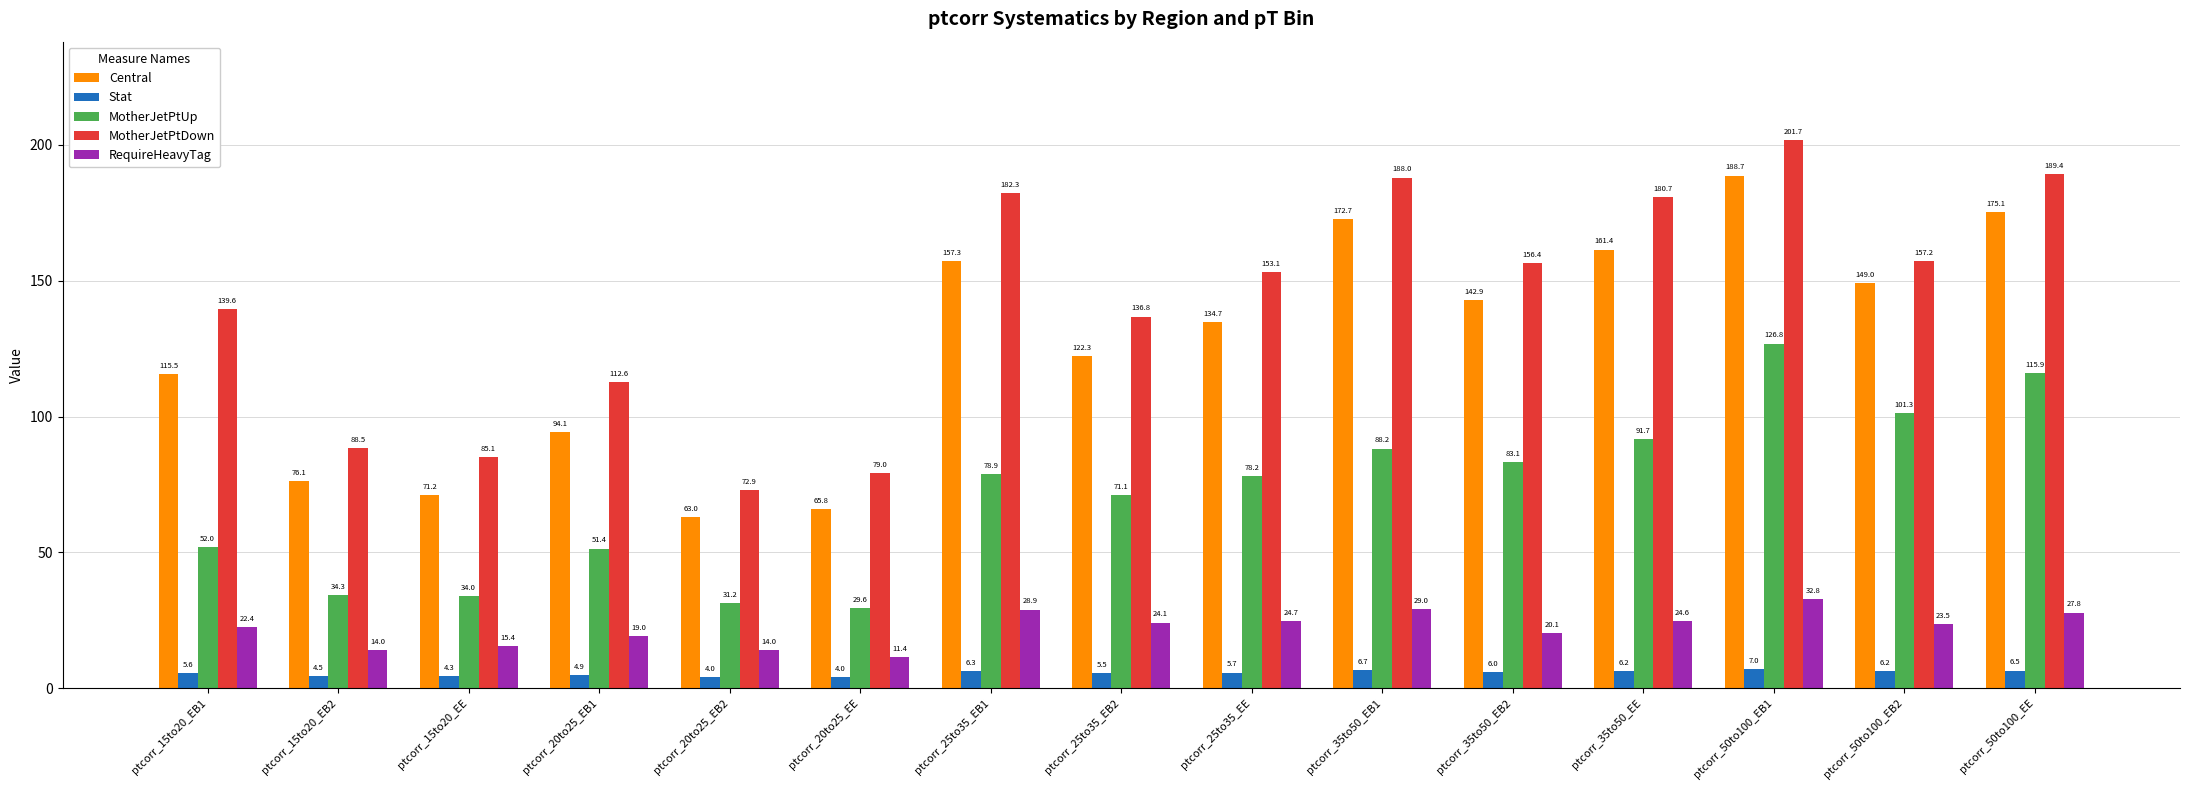

Is the value of MotherJetPtDown at ptcorr_50to100_EB1 greater than the value of Central at ptcorr_25to35_EB2?

Yes